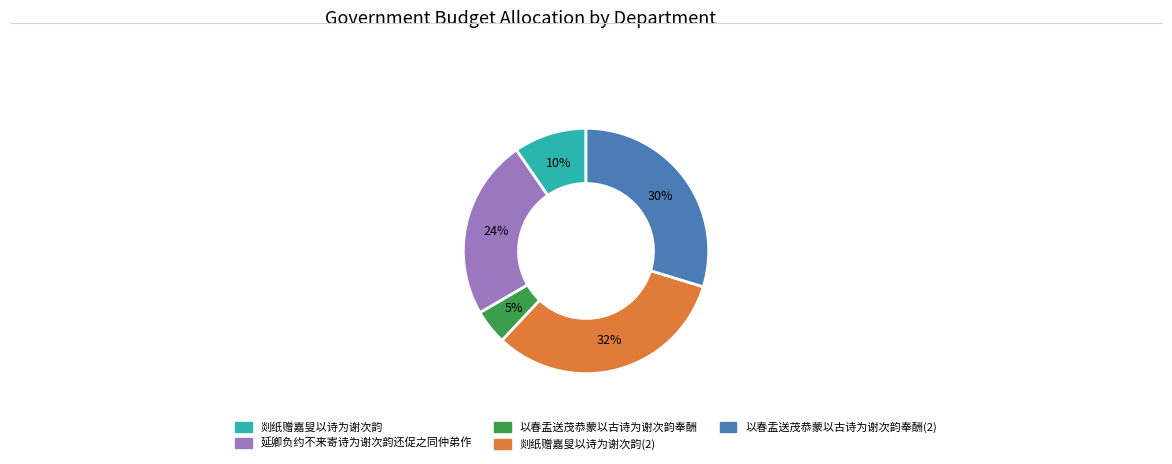

To the nearest percent, what is the average slice percentage?

20%